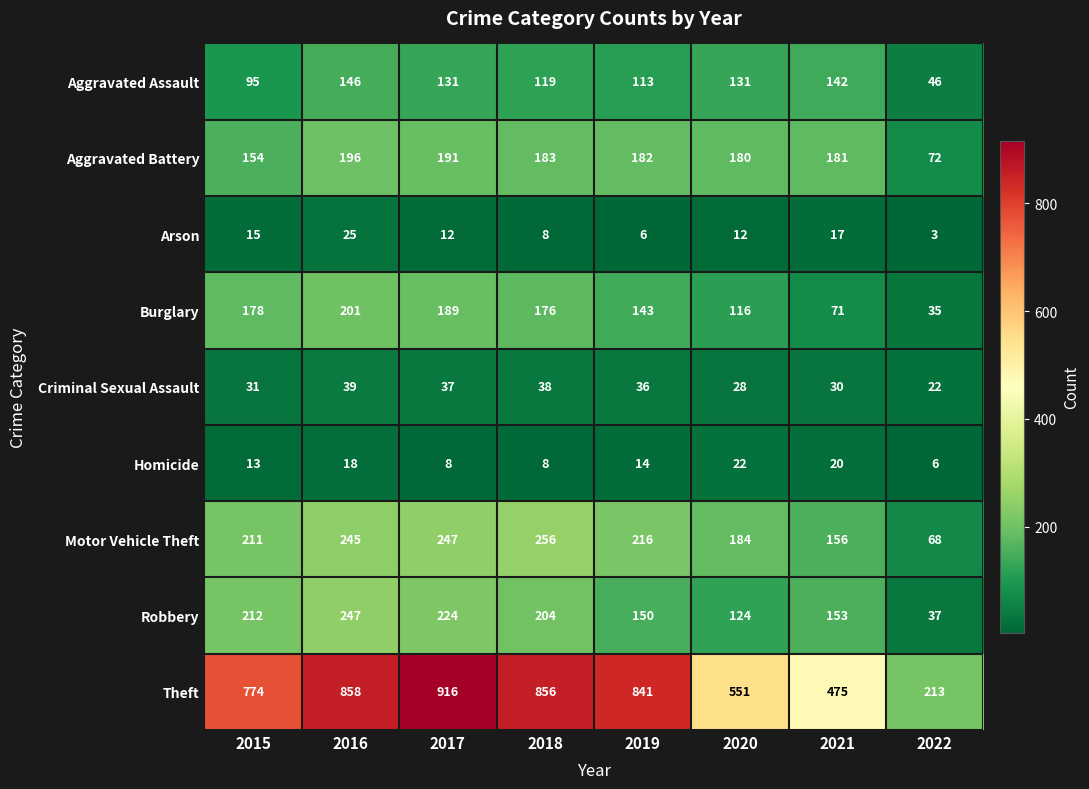

At 2022, list the series in order from largest to smallest.

Theft, Aggravated Battery, Motor Vehicle Theft, Aggravated Assault, Robbery, Burglary, Criminal Sexual Assault, Homicide, Arson